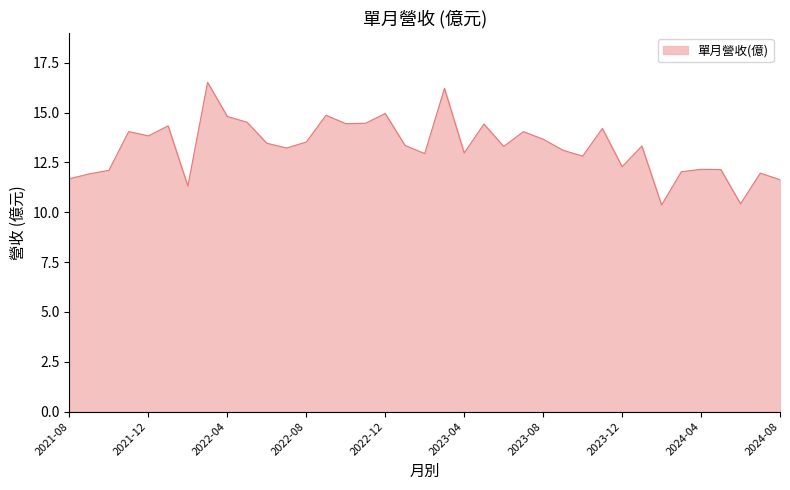

What is the greatest value displayed?

16.5